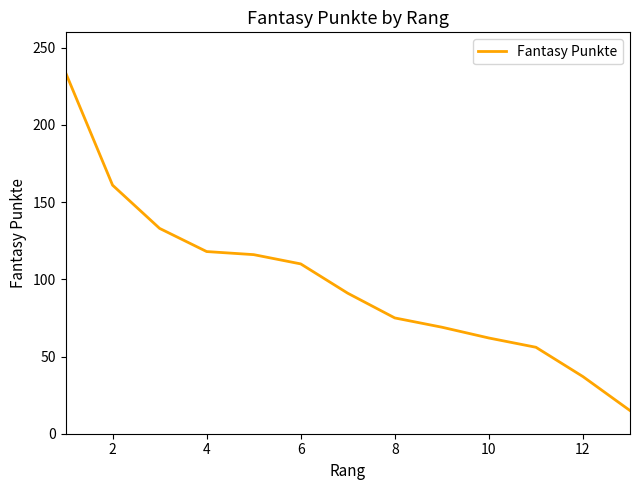

What is the minimum value shown in the chart?

15